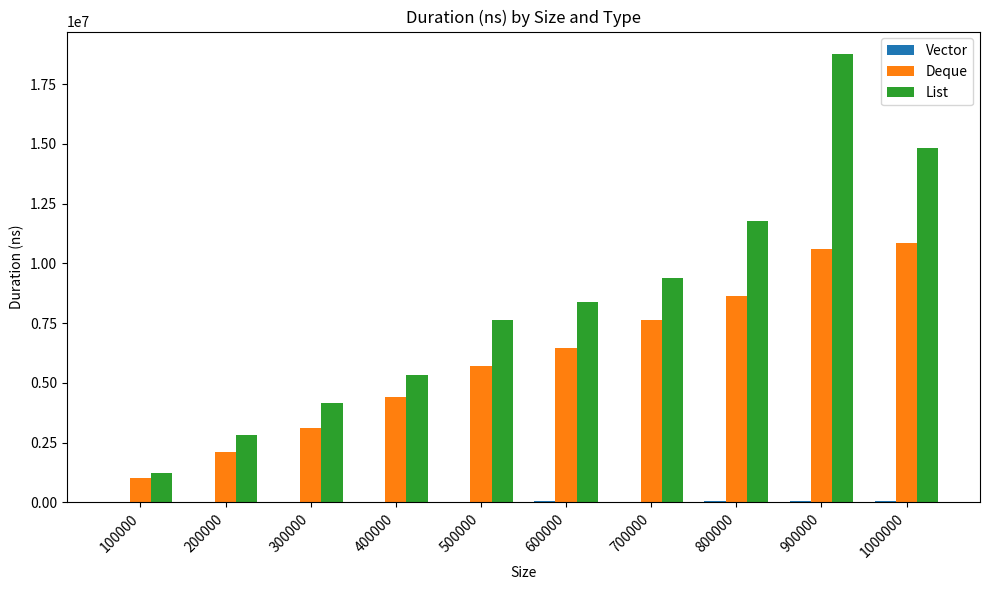

What is the sum of all Deque values?

60513100